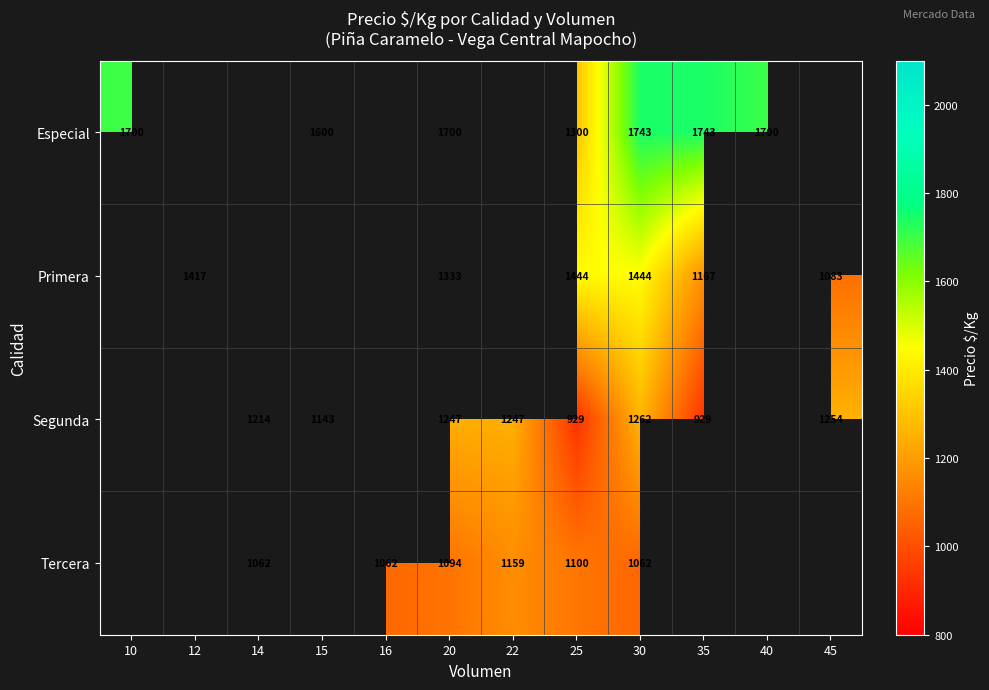

The Tercera series shows 1062 at 30. True or false?

True